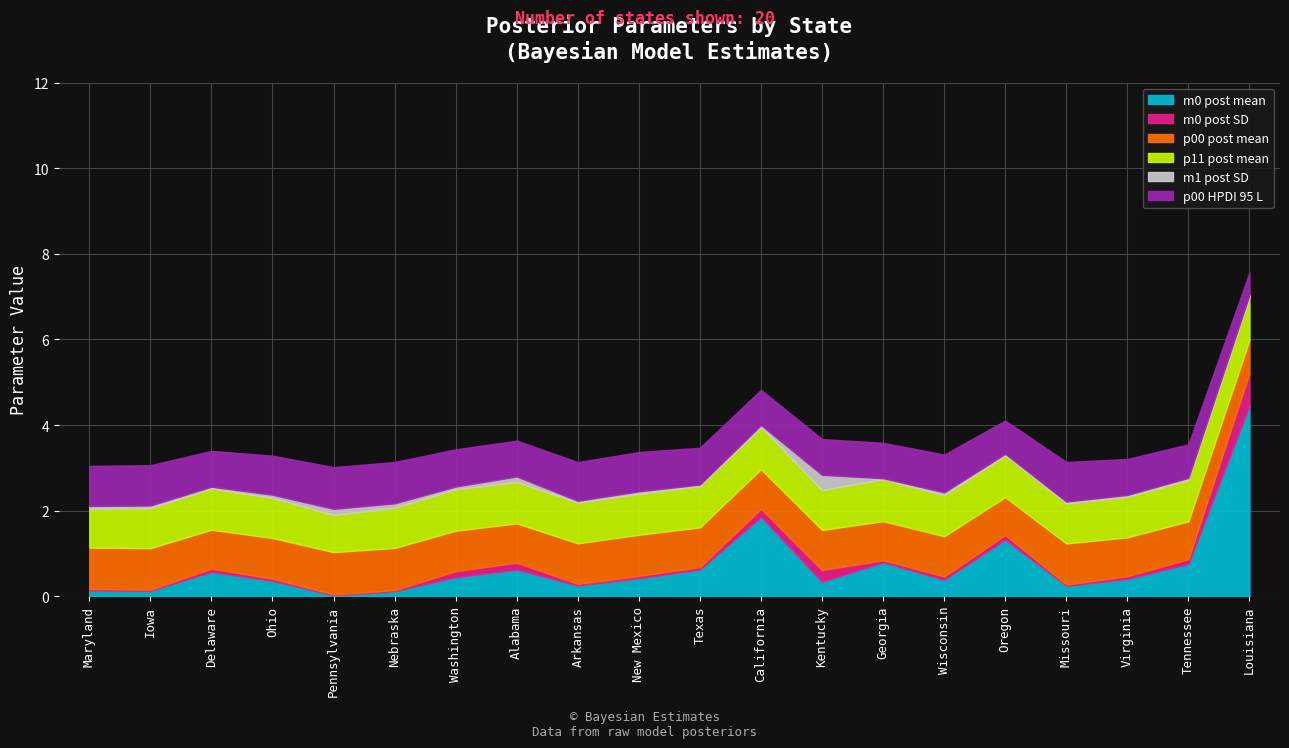

Between Kentucky and Louisiana, which is larger?

Louisiana